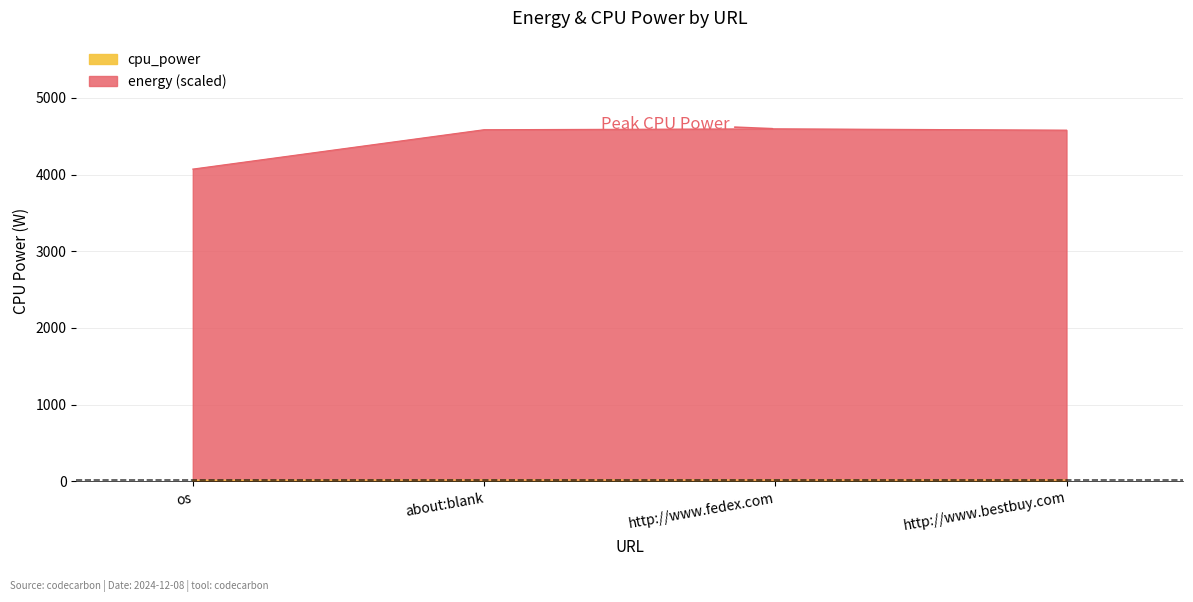

Reading right to left, what are all the values shown in this chart?

cpu_power: http://www.bestbuy.com=17.9	http://www.fedex.com=18.0	about:blank=17.9	os=15.3
energy_scaled: http://www.bestbuy.com=4579.7	http://www.fedex.com=4597.0	about:blank=4585.4	os=4072.0